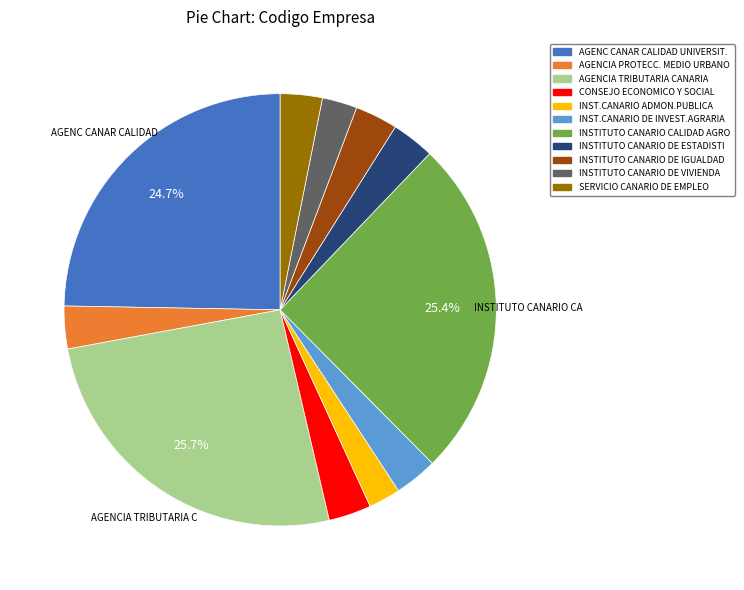

To the nearest percent, what is the difference between the largest and smallest slice percentages?

23%